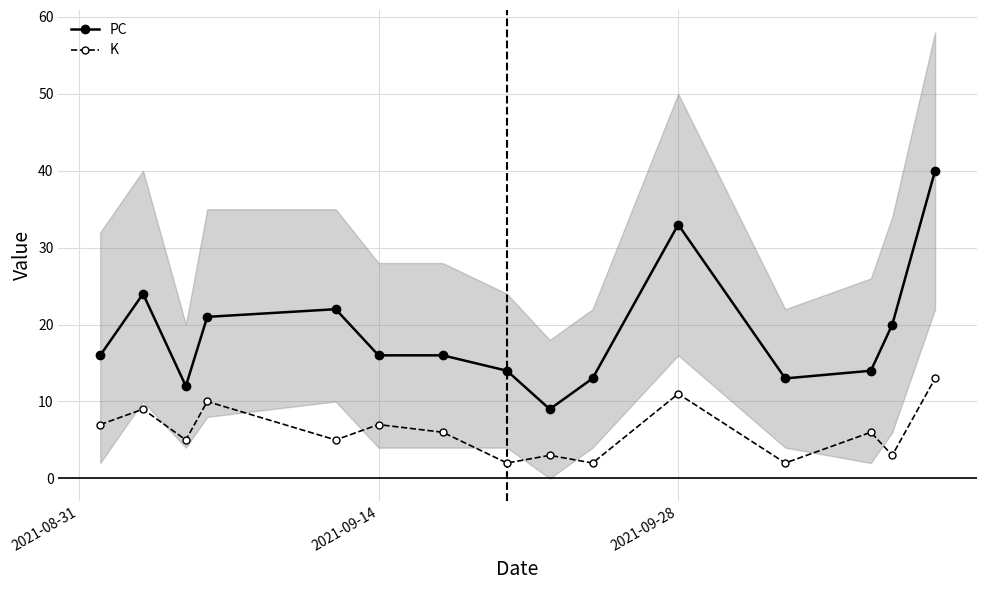

What is the value of the PC point at the 7th from the left?

16